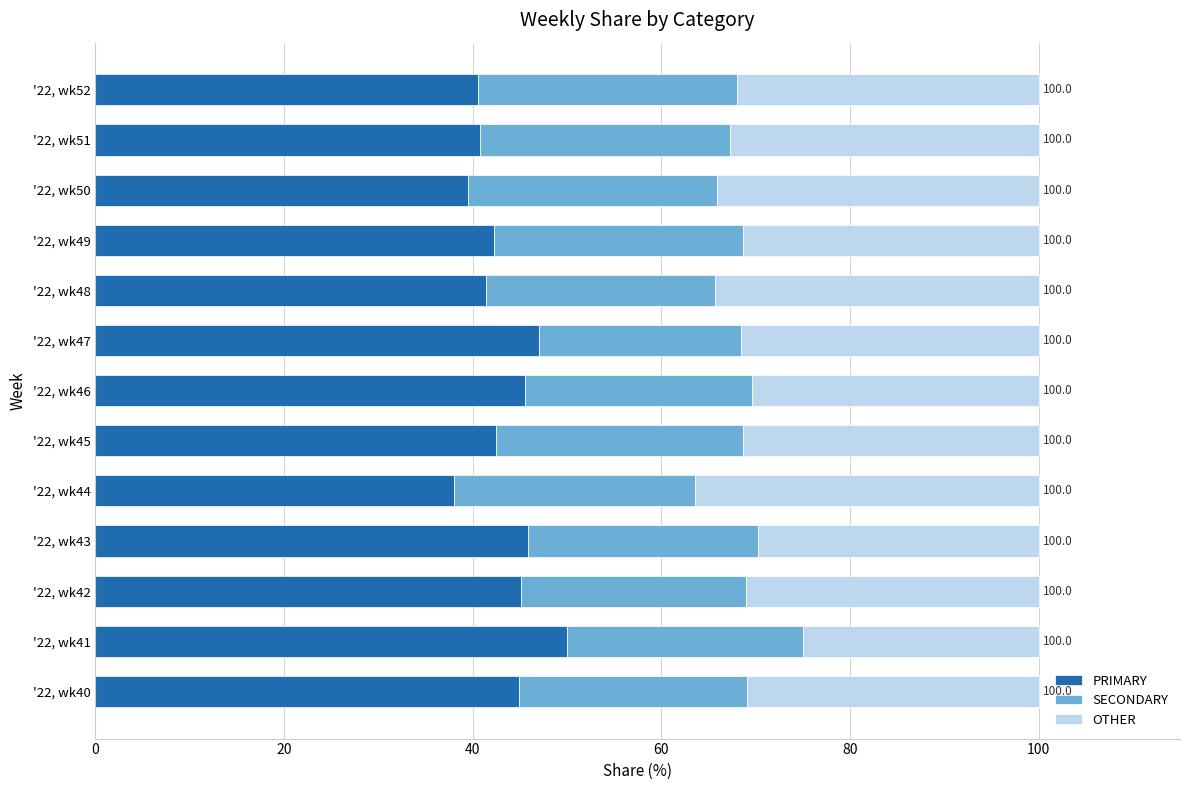

The value of PRIMARY at '22, wk45 is 65.5. True or false?

False